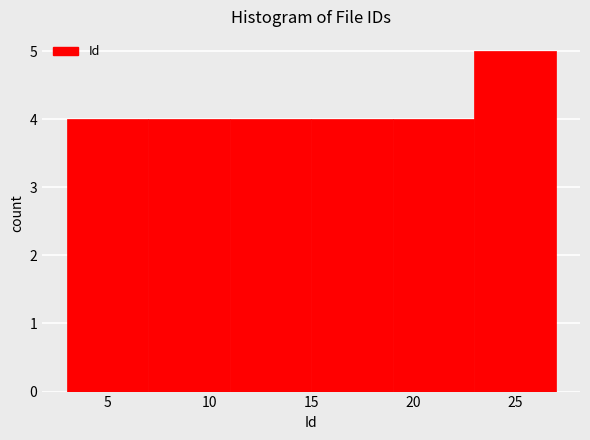

What is the height of the bar covering 15 to 19 on the x-axis? The values are not printed on the chart, so give them approximately, as read against the axis.

4